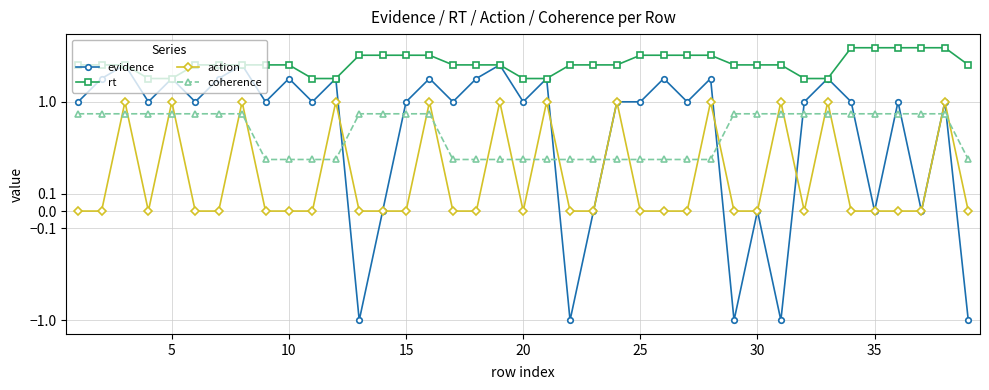

True or false: rt and coherence intersect in this chart.

False